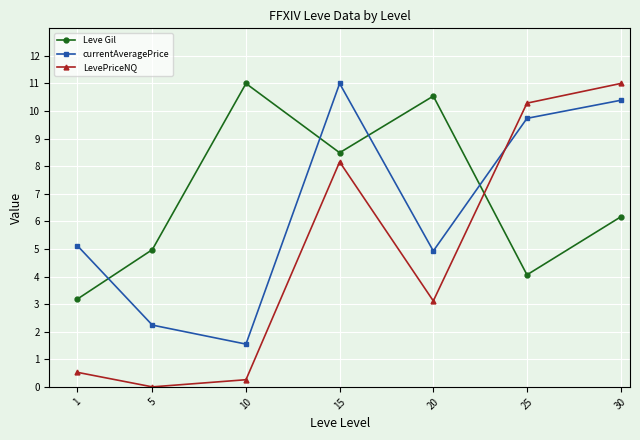

Is the value of currentAveragePrice at 30 greater than the value of Leve Gil at 30?

Yes